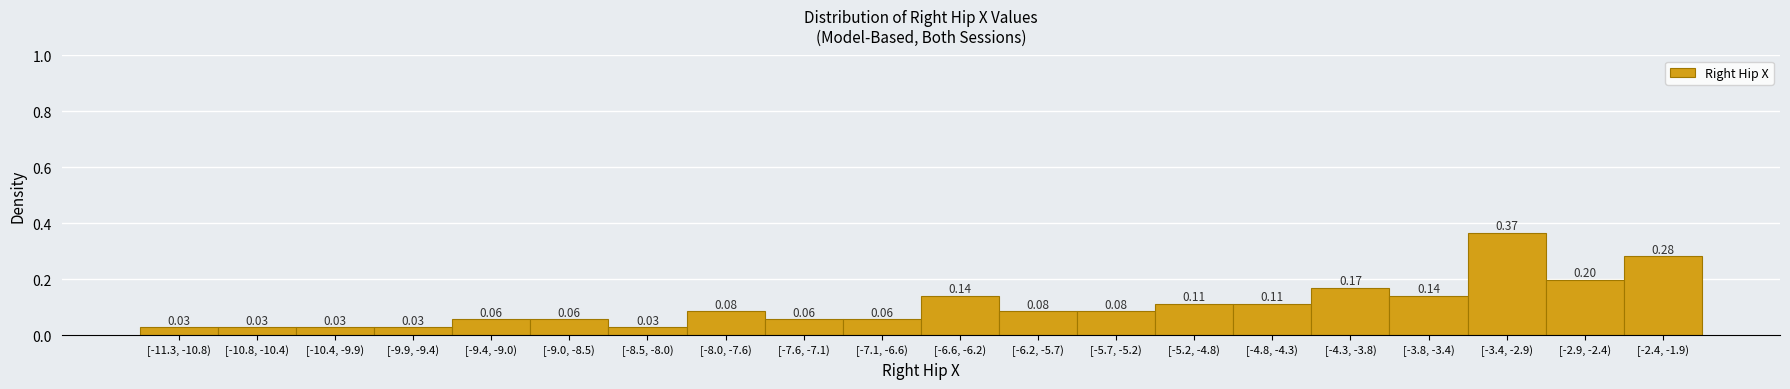

Between [-5.7, -5.2) and [-5.2, -4.8), which is larger?

[-5.2, -4.8)